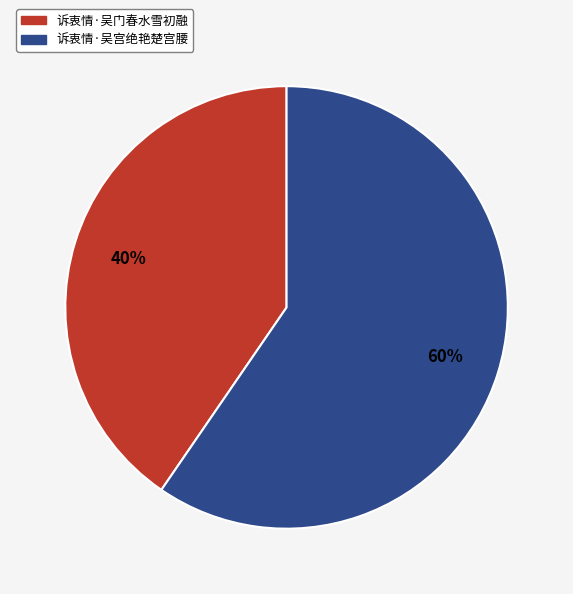

Does 诉衷情·吴门春水雪初融 account for over 50% of the chart?

No